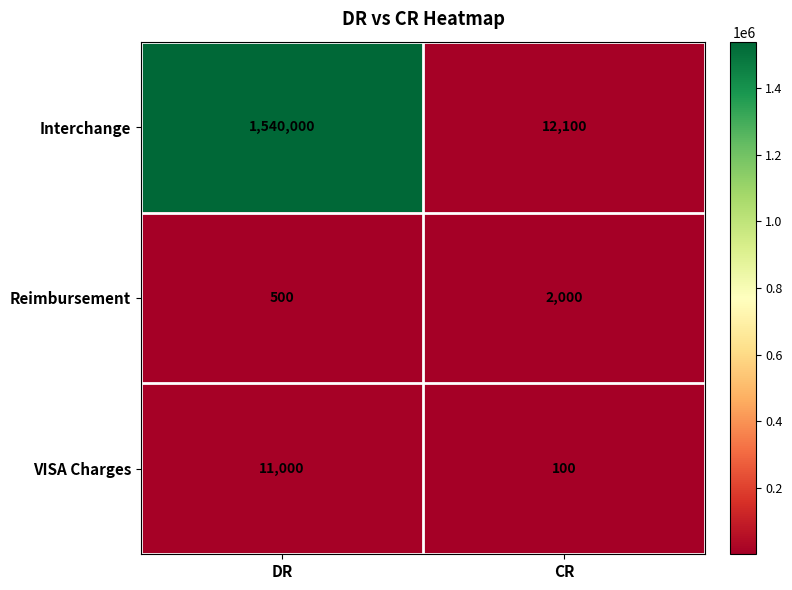

What is the sum of the VISA Charges values at DR and CR?

11100